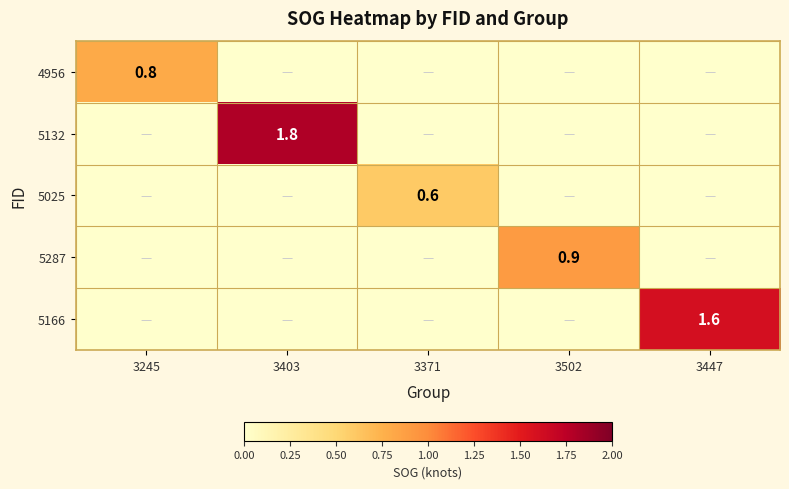

Is it true that 4956 equals 0.8 at 3245?

True